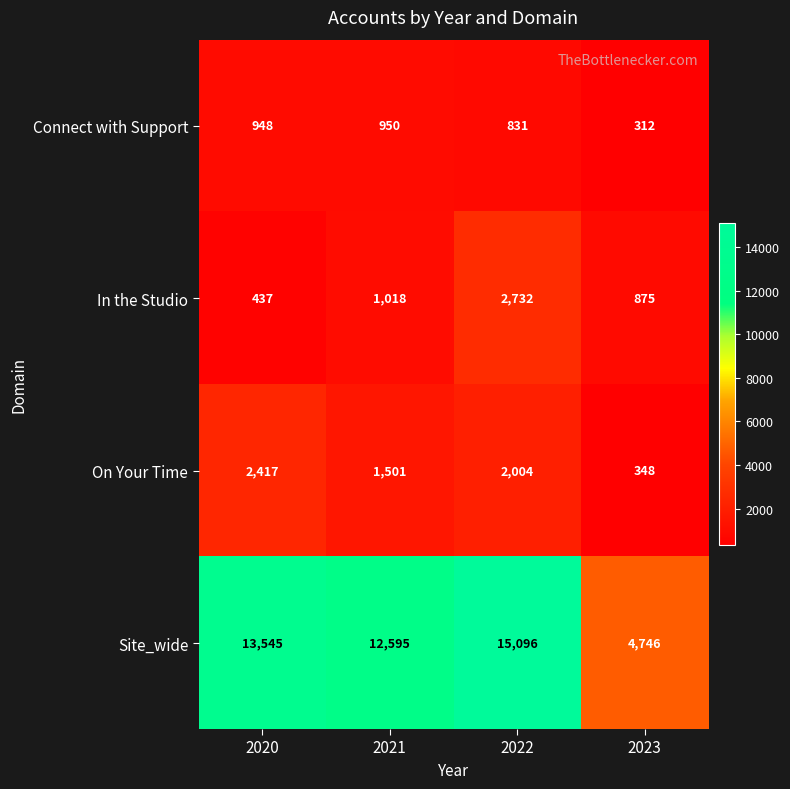

The In the Studio series shows 1018 at 2021. True or false?

True